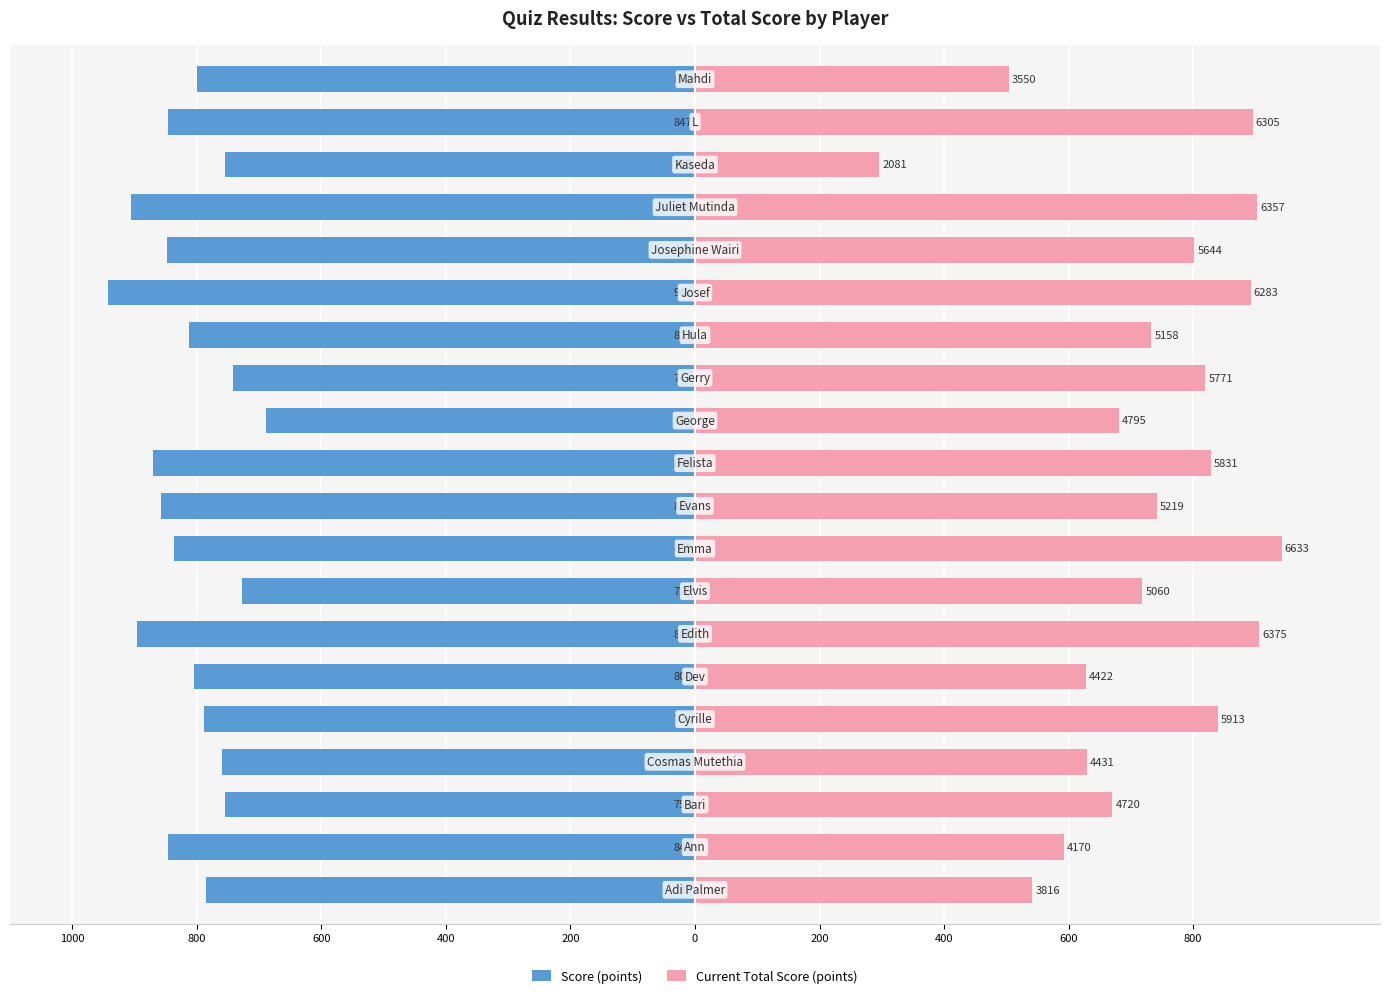

Which series changed the most between 400 and 14?

Score (points)